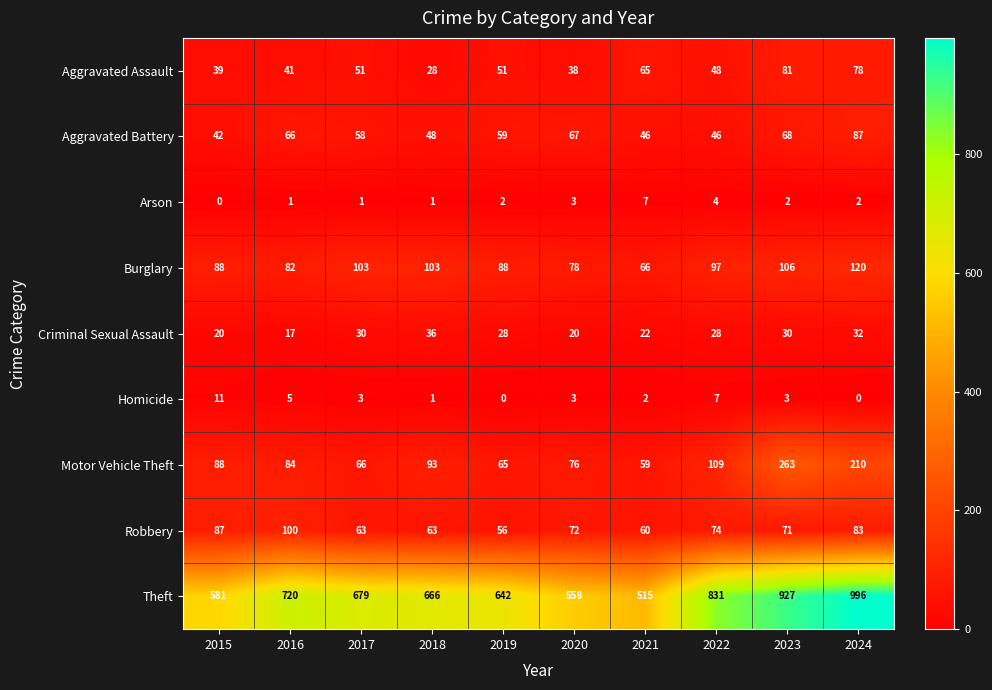

What is the difference between the second highest and minimum values in the Aggravated Battery series?

26